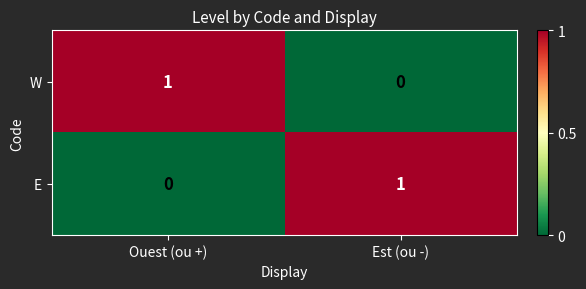

Which category has the lowest value in the E series?

Ouest (ou +)